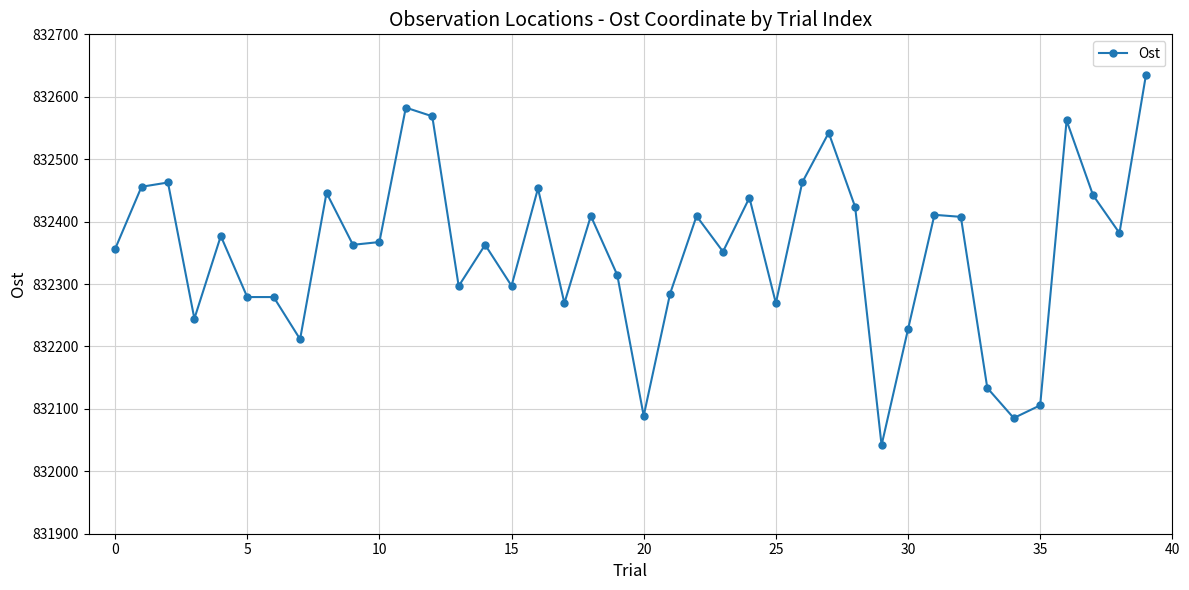

What is the maximum value shown in the chart?

832634.3